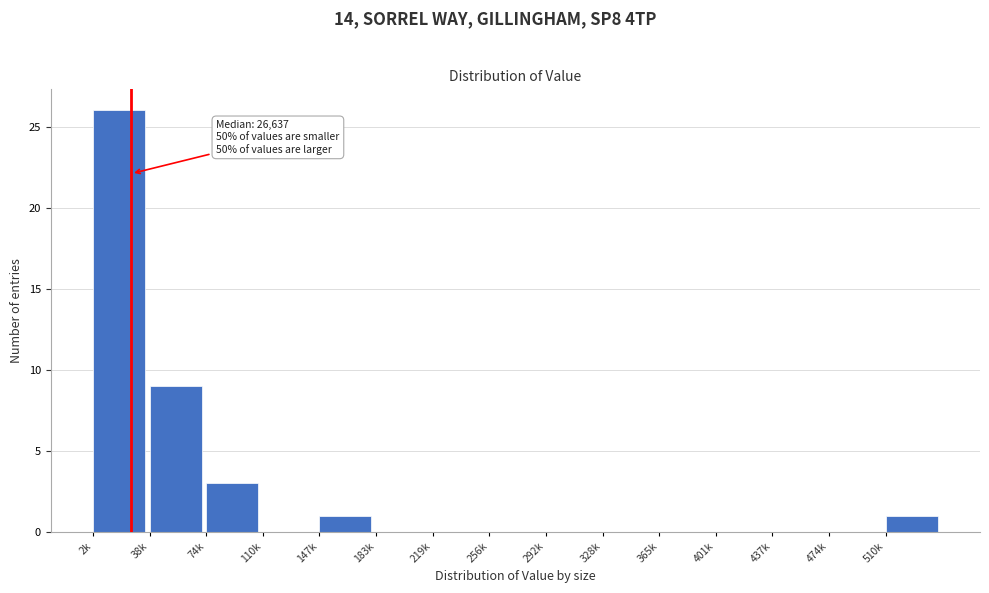

Reading left to right, transcribe all the data shown in this chart.

2k=26	38k=9	74k=3	110k=0	147k=1	183k=0	219k=0	256k=0	292k=0	328k=0	365k=0	401k=0	437k=0	474k=0	510k=1